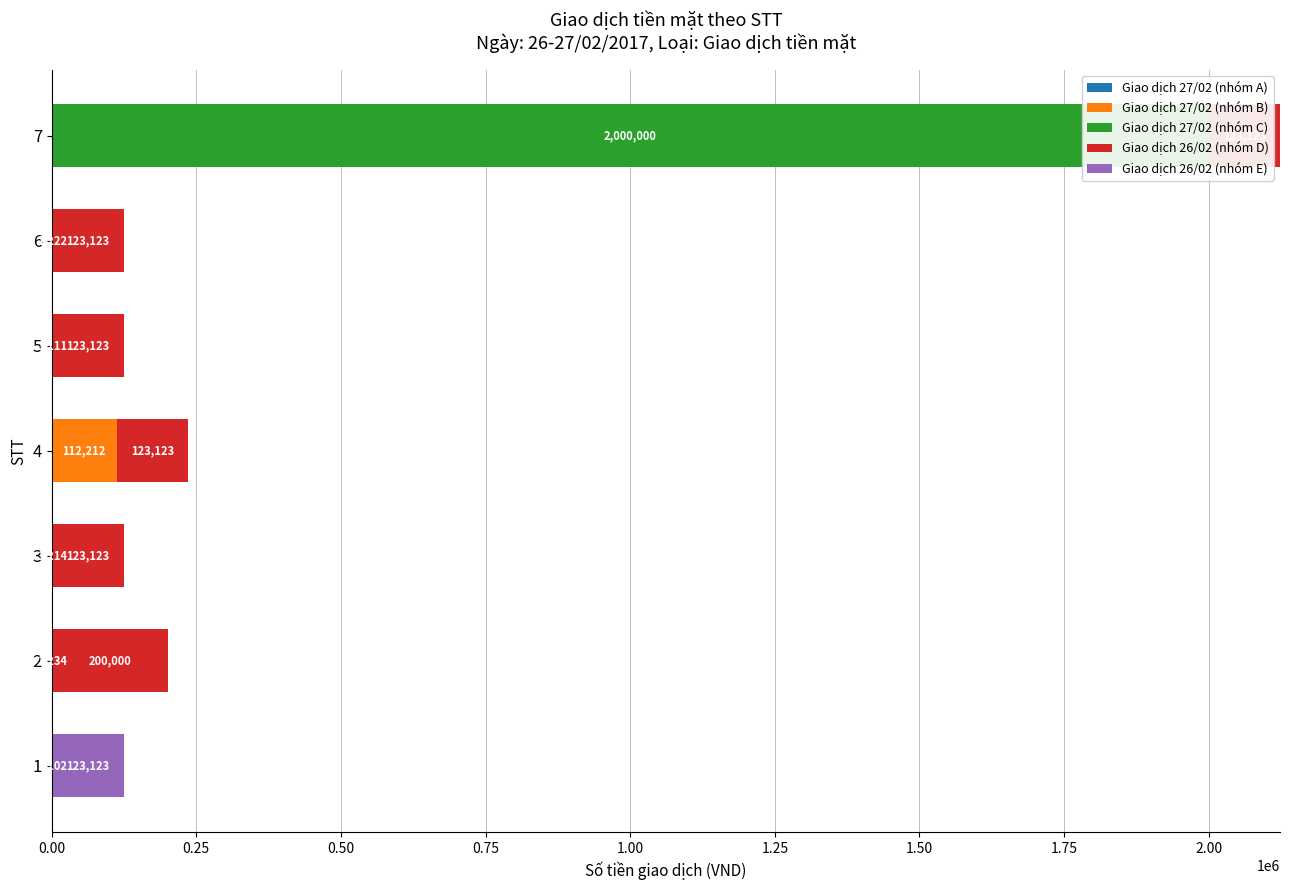

Reading right to left, list all the values displayed in this chart.

Giao dịch 27/02 (nhóm A): 1.50=0	1.25=0	1.00=0	0.75=0	0.50=1214	0.25=1234	0.00=1102
Giao dịch 27/02 (nhóm B): 1.50=0	1.25=1222	1.00=1111	0.75=112212	0.50=0	0.25=0	0.00=0
Giao dịch 27/02 (nhóm C): 1.50=2000000	1.25=0	1.00=0	0.75=0	0.50=0	0.25=0	0.00=0
Giao dịch 26/02 (nhóm D): 1.50=123123	1.25=123123	1.00=123123	0.75=123123	0.50=123123	0.25=200000	0.00=0
Giao dịch 26/02 (nhóm E): 1.50=0	1.25=0	1.00=0	0.75=0	0.50=0	0.25=0	0.00=123123